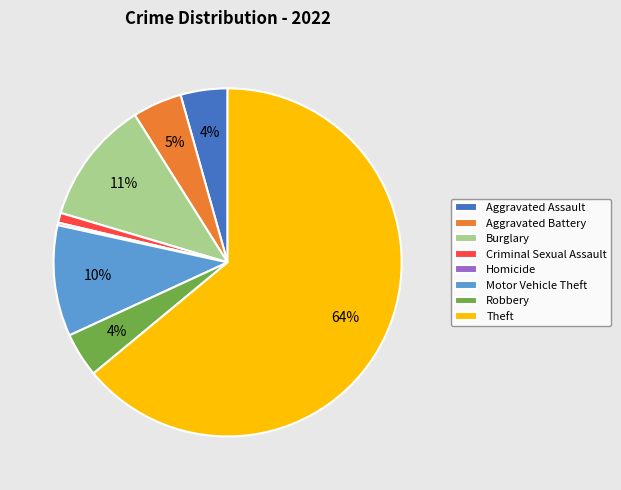

Do Theft and Aggravated Battery together represent more than half of the pie?

Yes